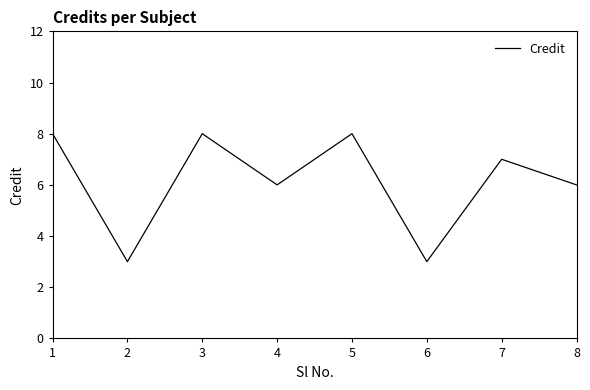

How many values are below 7?

4